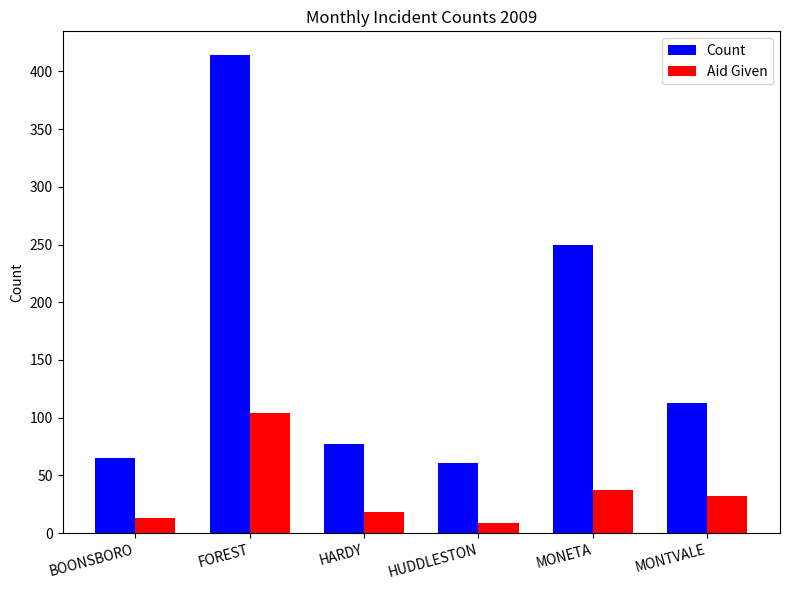

Does the chart contain any negative values?

No